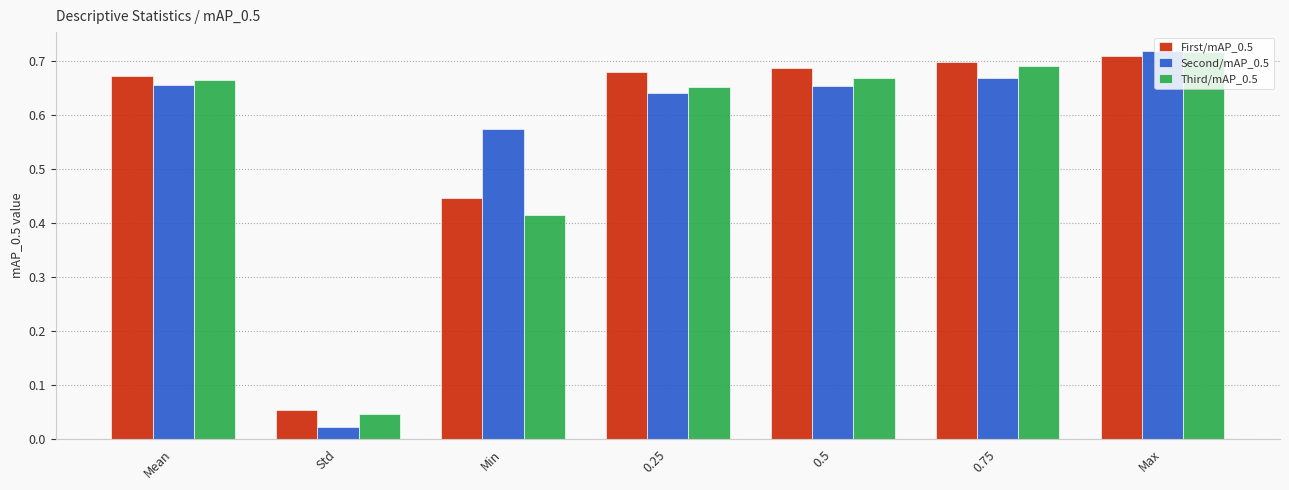

Rank the series at Min from lowest to highest value.

Third/mAP_0.5, First/mAP_0.5, Second/mAP_0.5